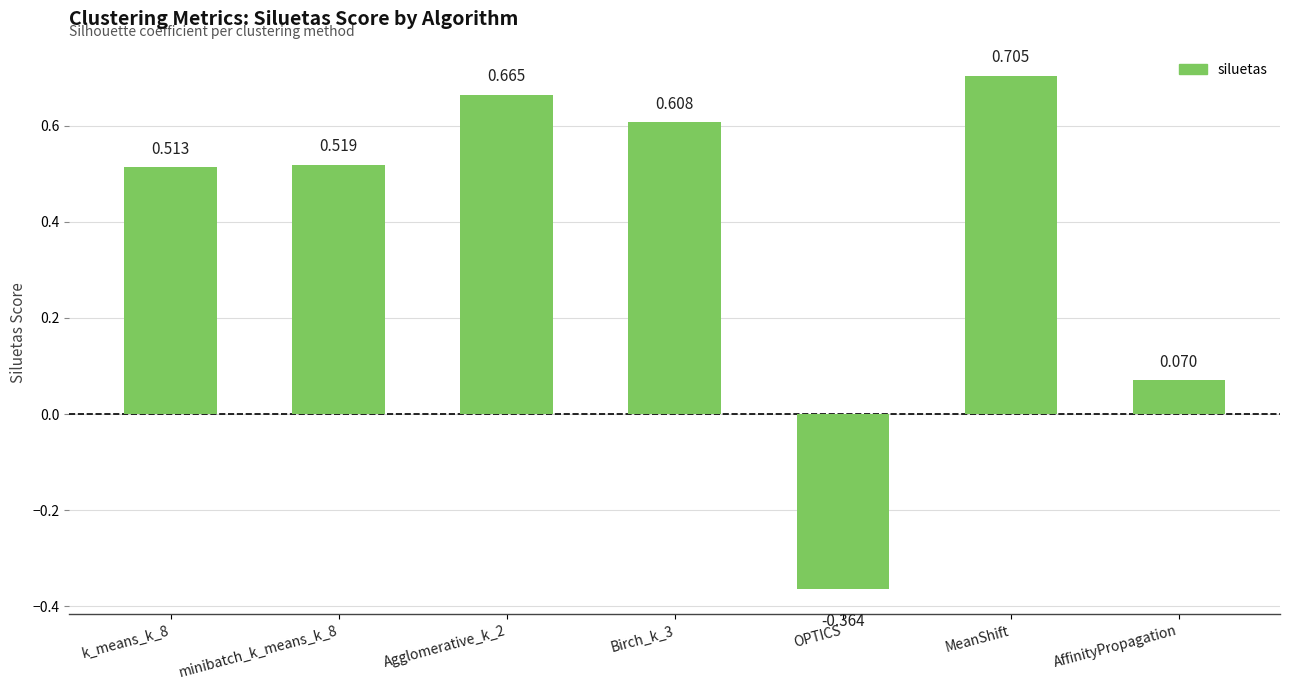

What is the change in value from Birch_k_3 to MeanShift?

+0.1